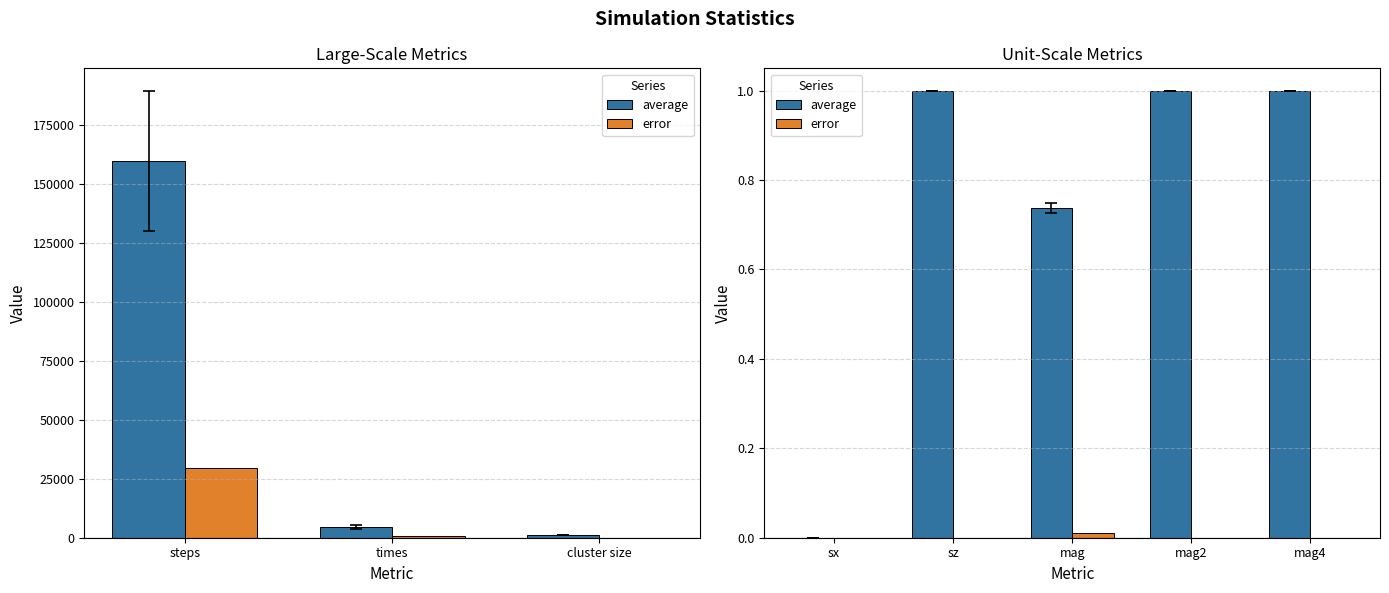

What are all the series names shown in the legend?

average, error